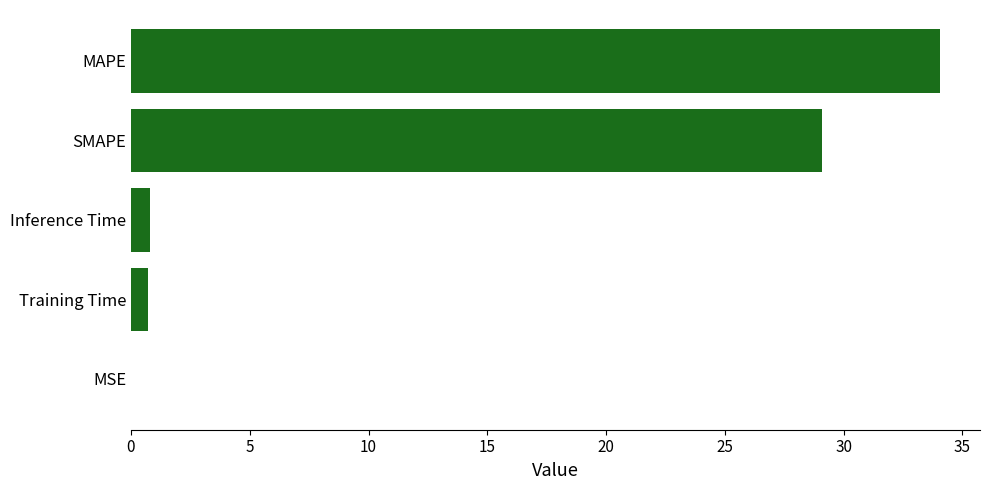

Which has a higher value, SMAPE or MAPE?

MAPE